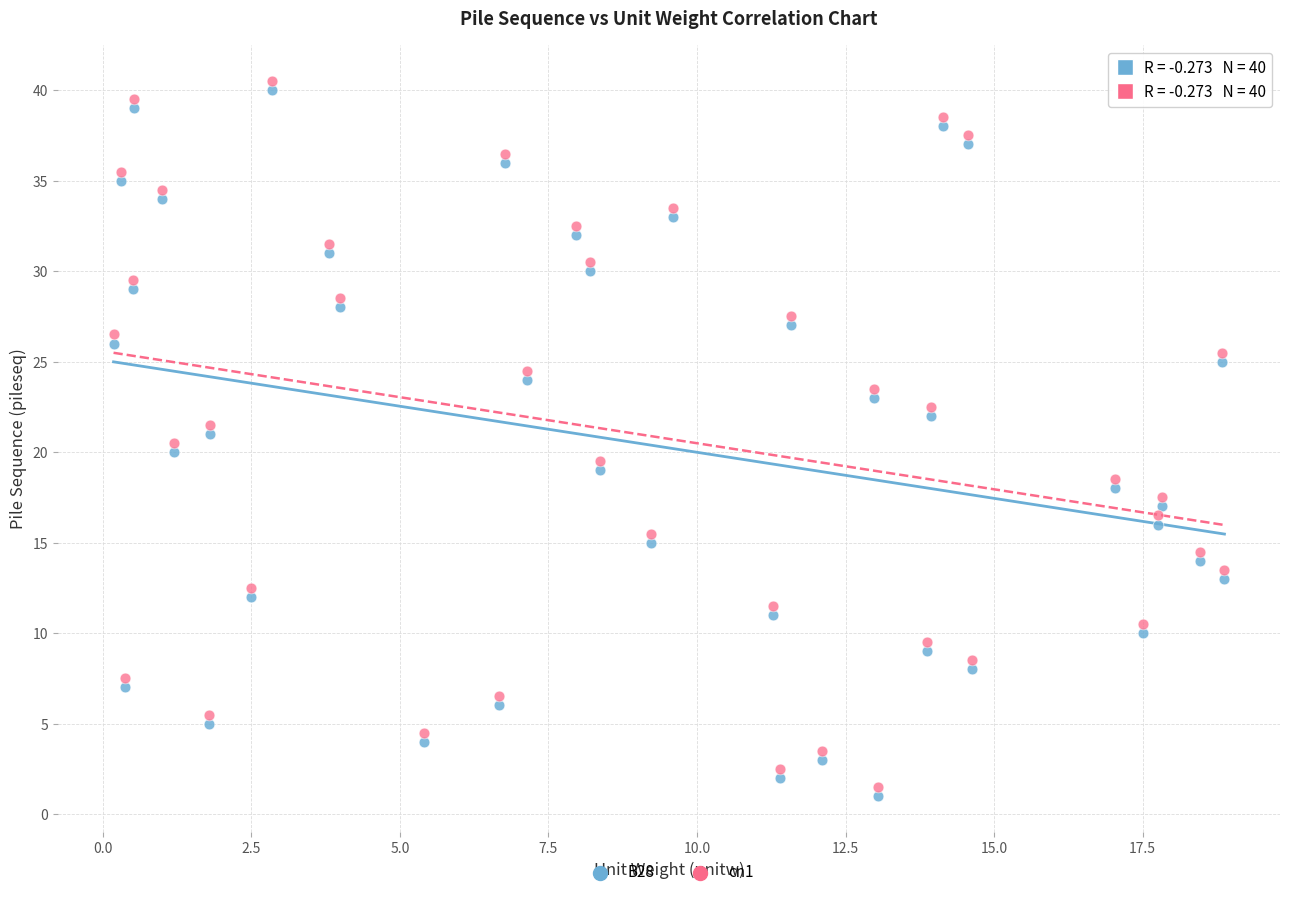

Which series reaches the minimum Y coordinate?

B28